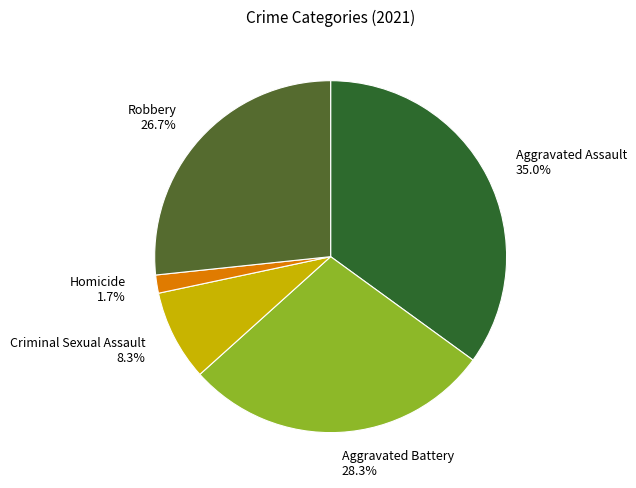

Which slice is the largest?

Aggravated Assault